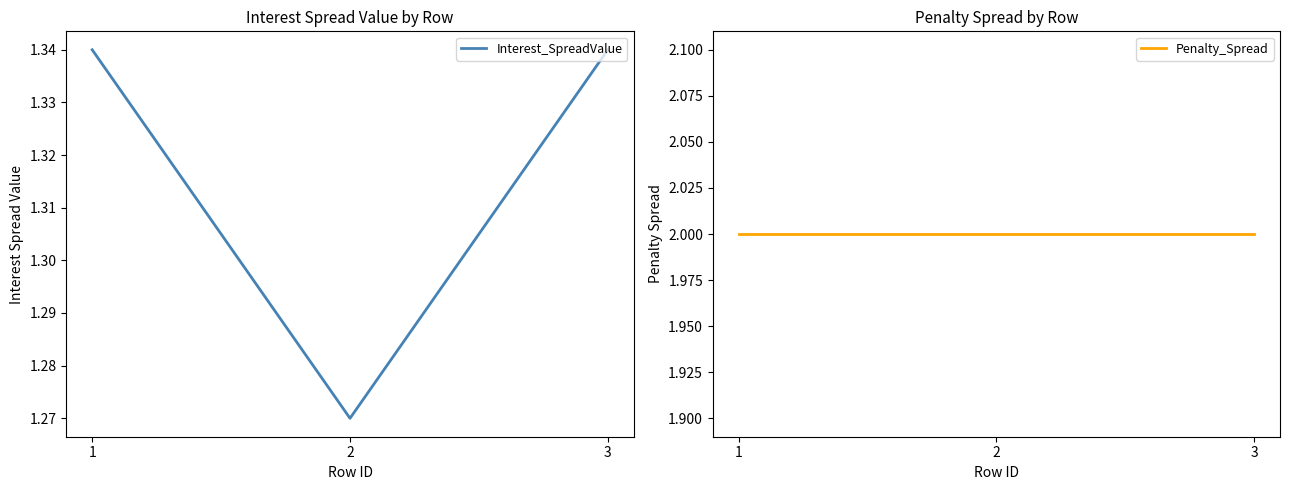

What is the value of the Interest_SpreadValue point at the 2nd from the left?

1.3